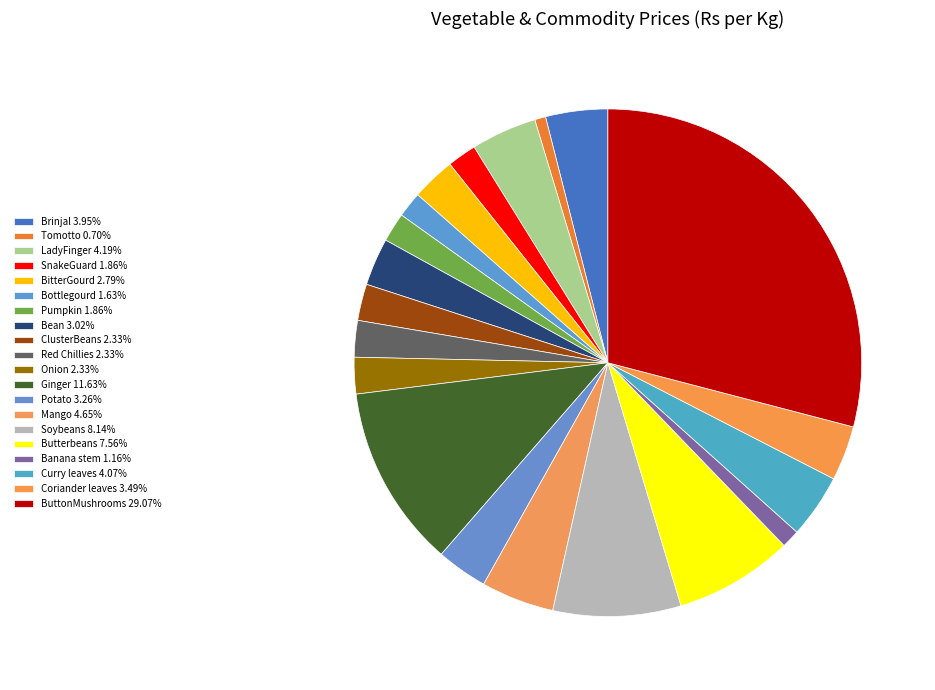

Approximately how many times larger is the value at LadyFinger compared to Curry leaves?

1.0